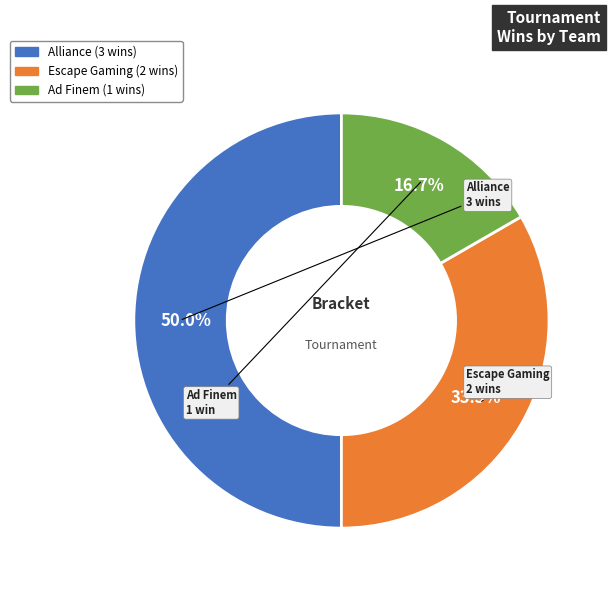

Rank the categories by value from highest to lowest.

Alliance, Escape Gaming, Ad Finem